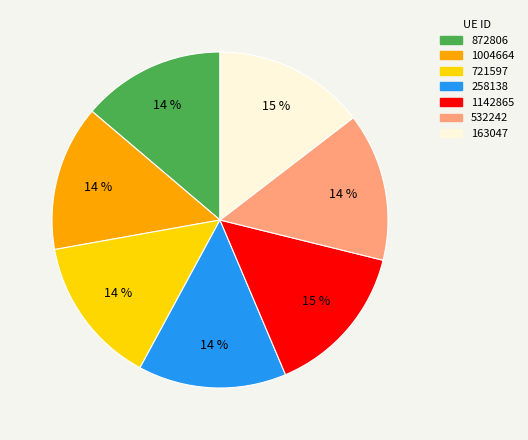

To the nearest percent, what percentage of the pie is 532242?

14%